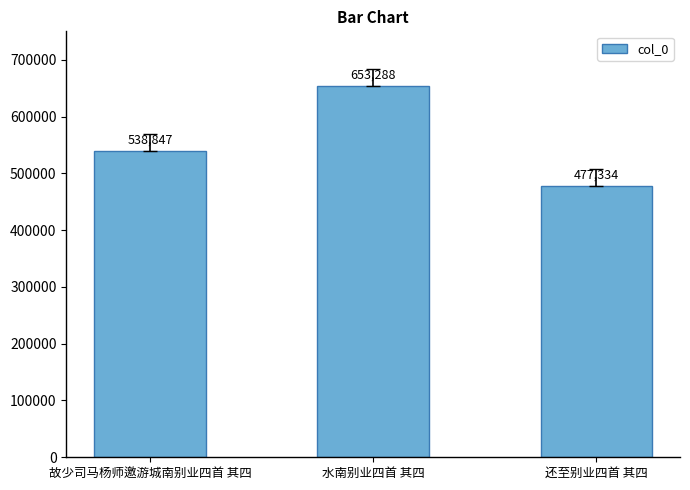

The value at 故少司马杨师邀游城南别业四首 其四 is 954336. True or false?

False